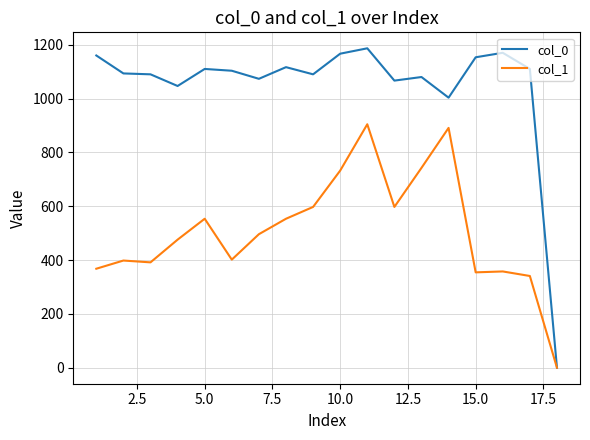

Which series has the largest range (max minus min)?

col_0